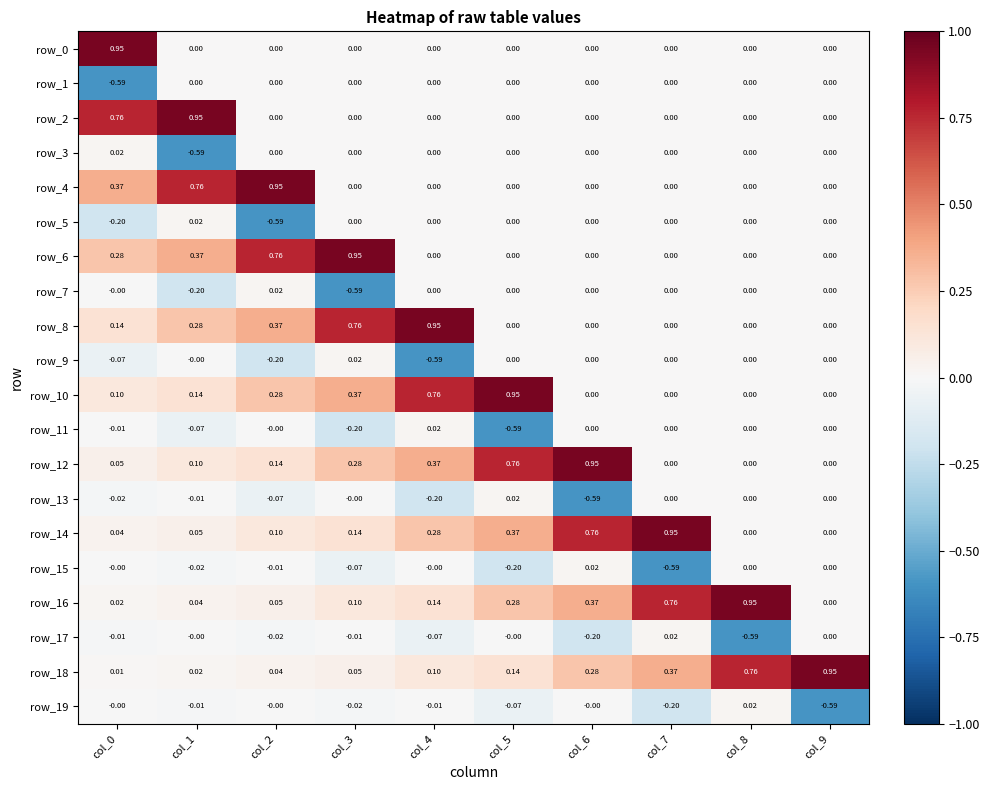

Where does the row_3 series first go above 0?

col_0